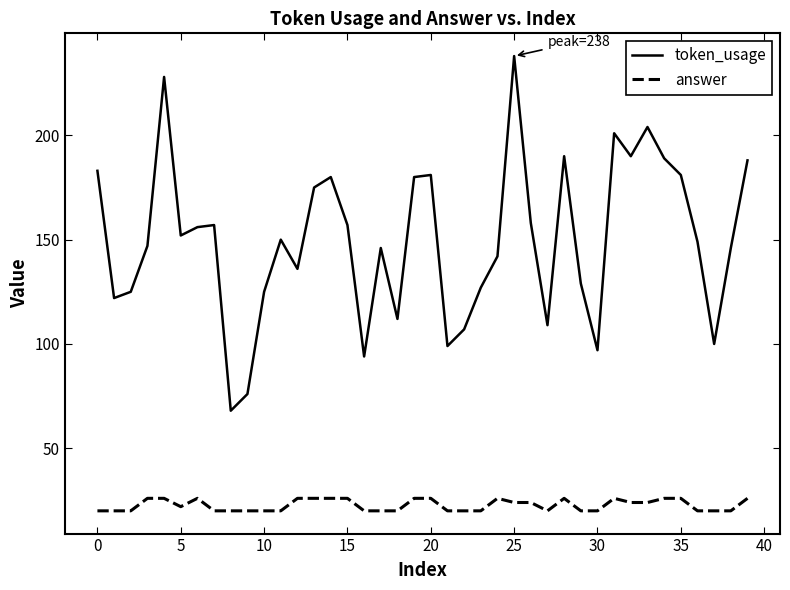

What is the maximum value for token_usage?

238